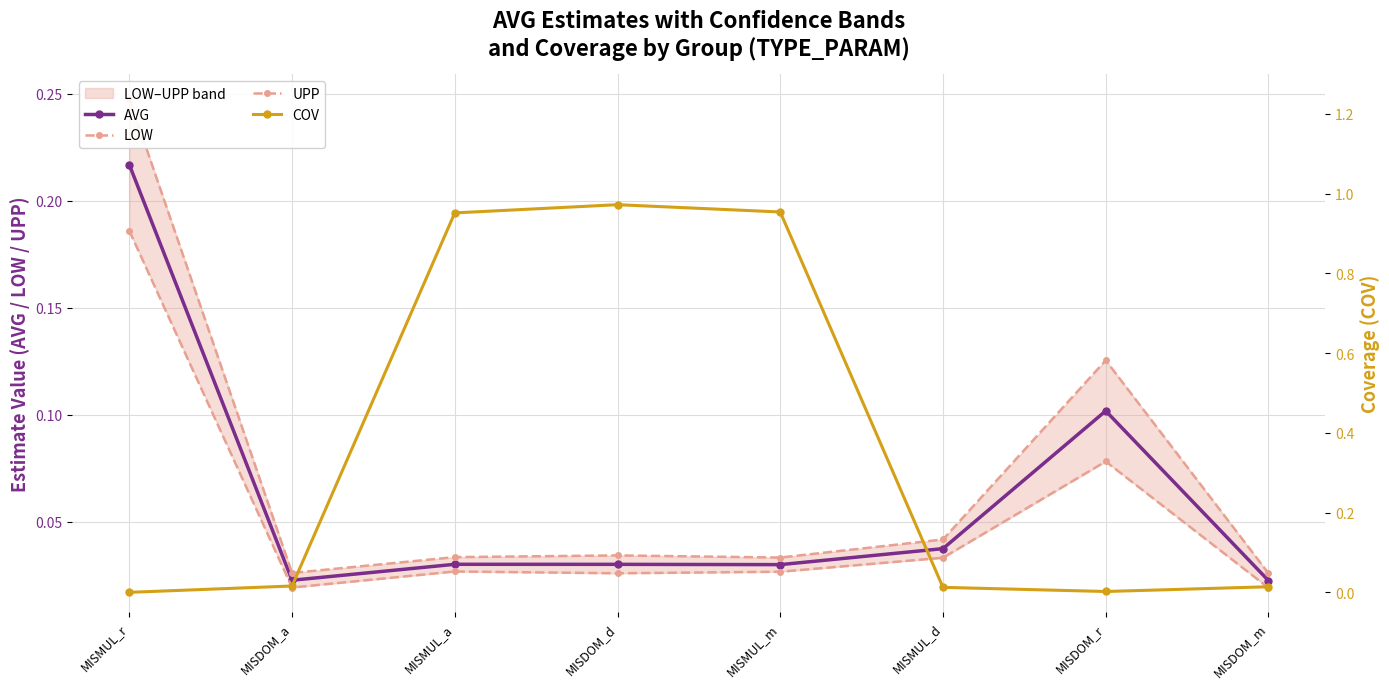

What is the difference between the AVG values at MISDOM_r and MISDOM_a?

0.1